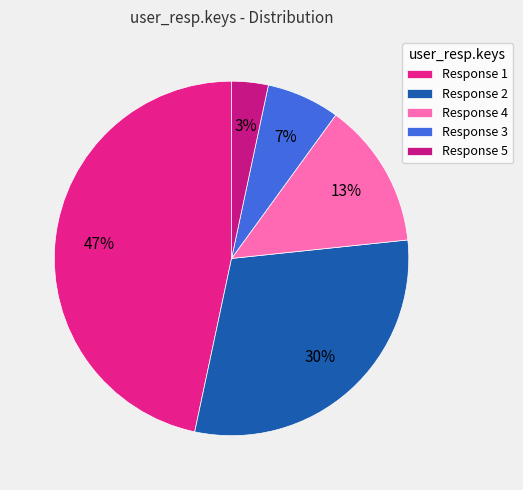

Which slice is the largest?

Response 1